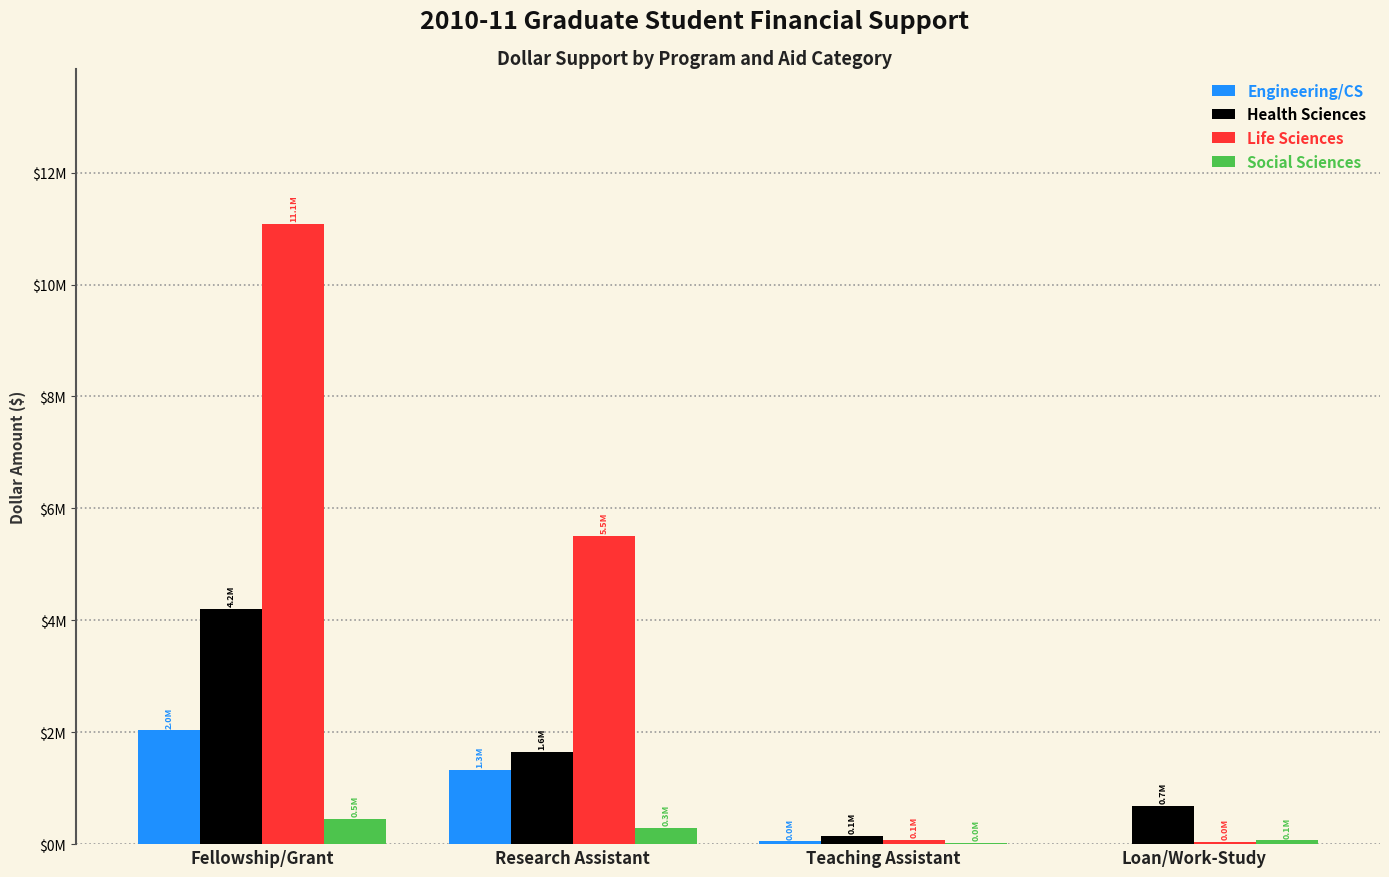

What are all the series names shown in the legend?

Engineering/CS, Health Sciences, Life Sciences, Social Sciences